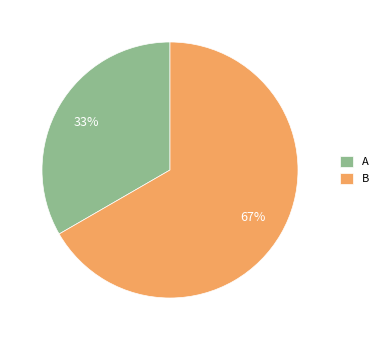

Count the number of slices in the pie.

2